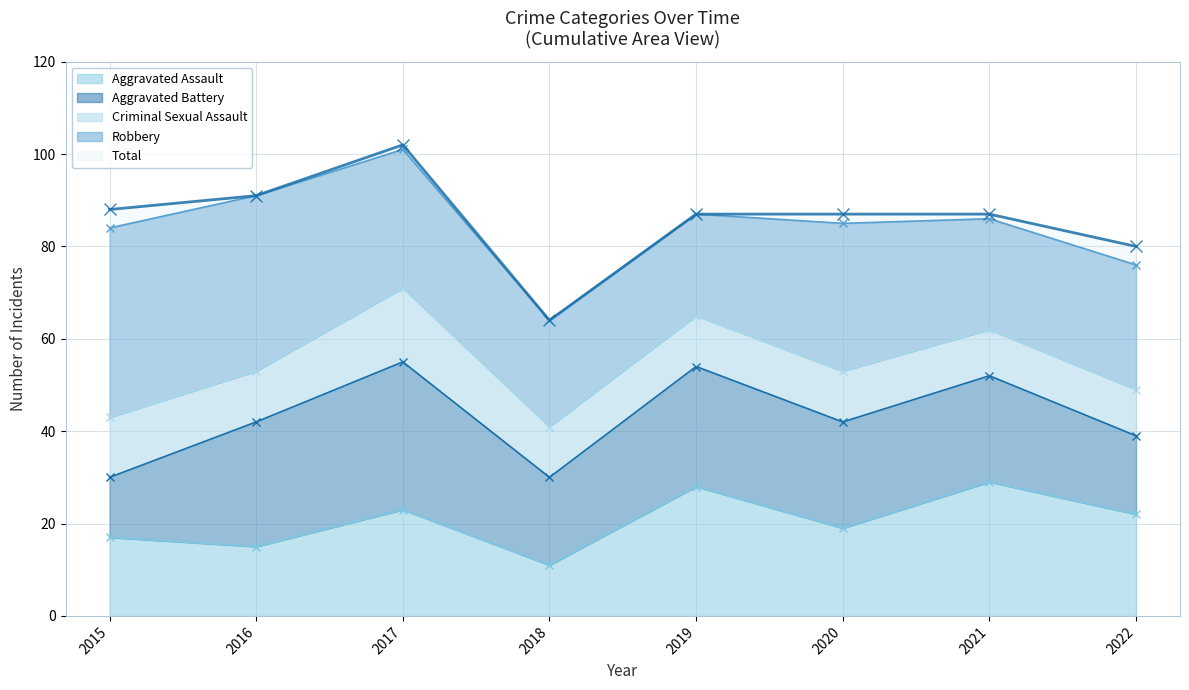

What is the difference between the highest and lowest values at 2019?

76